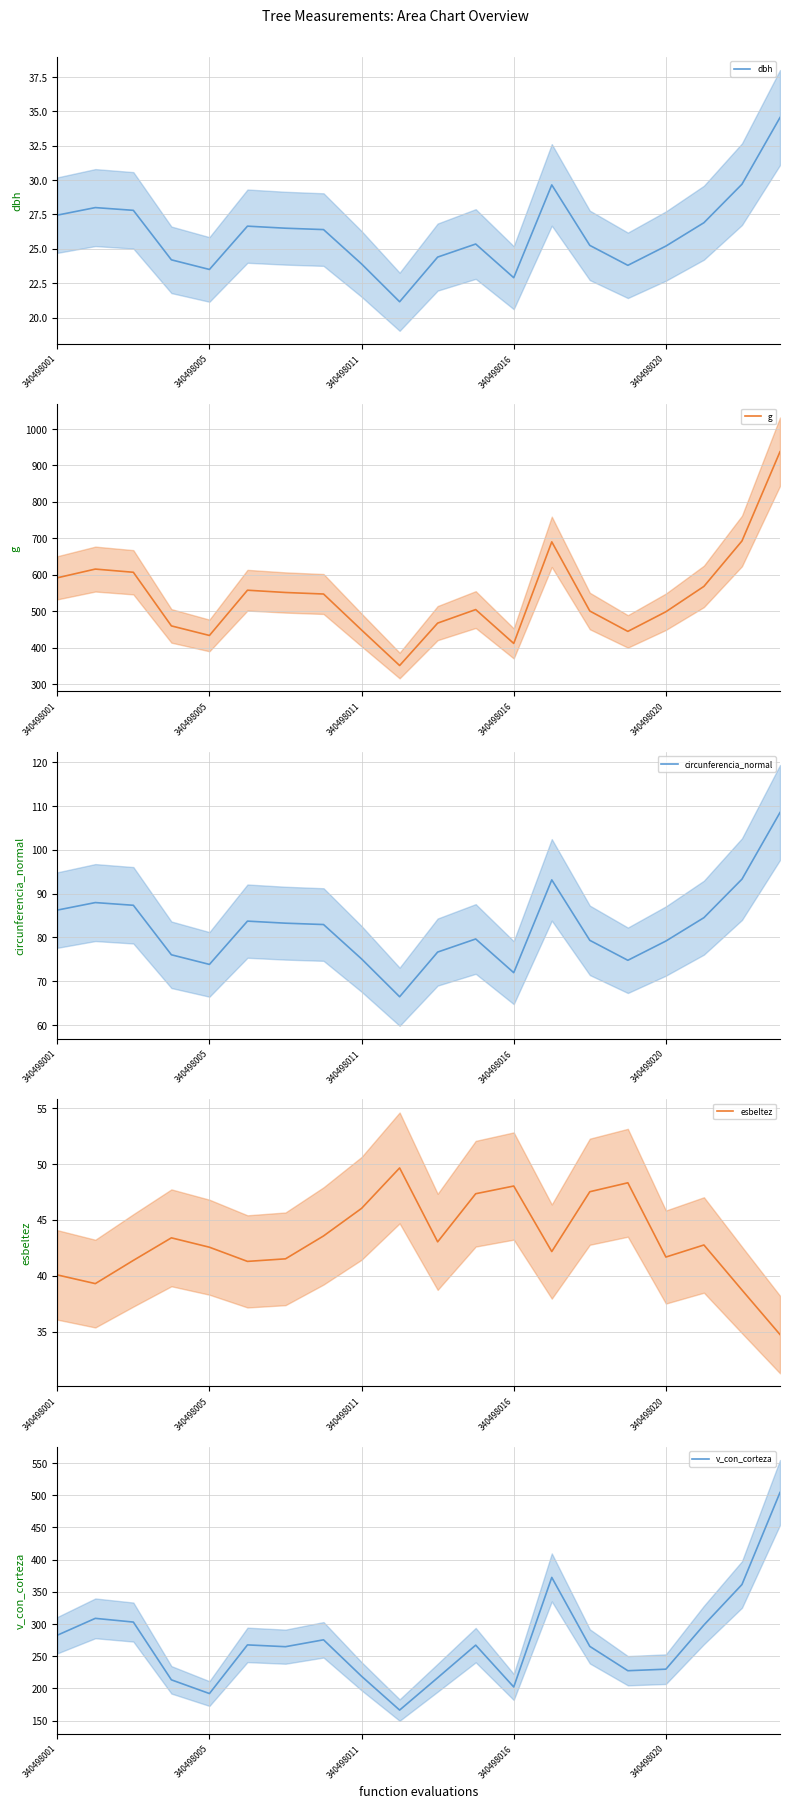

At which category is the sum across all series the highest?

19